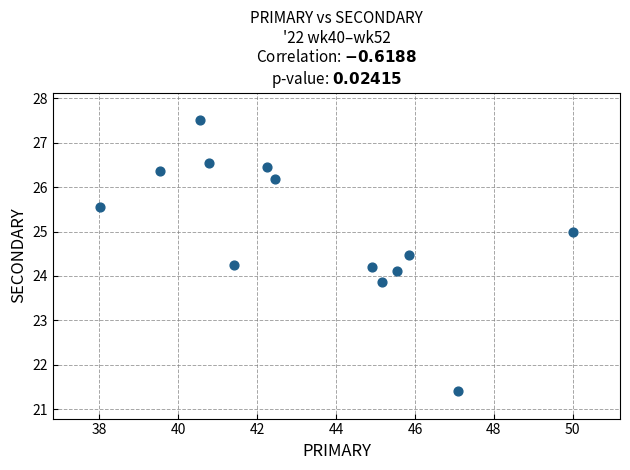

What is the range of X values (max minus min)?

12.0